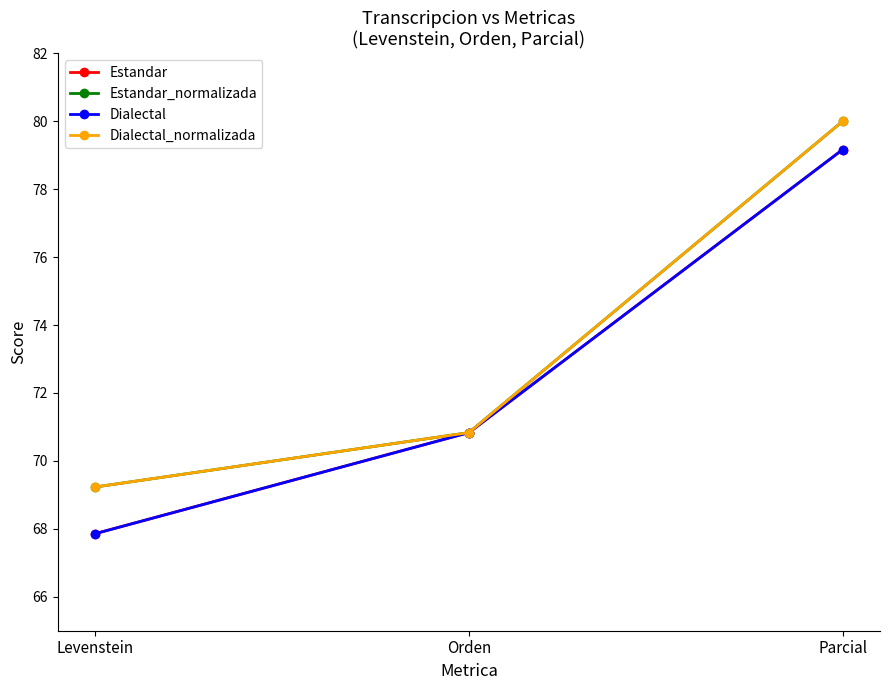

List the labels in order of Estandar_normalizada value, largest first.

Parcial, Orden, Levenstein